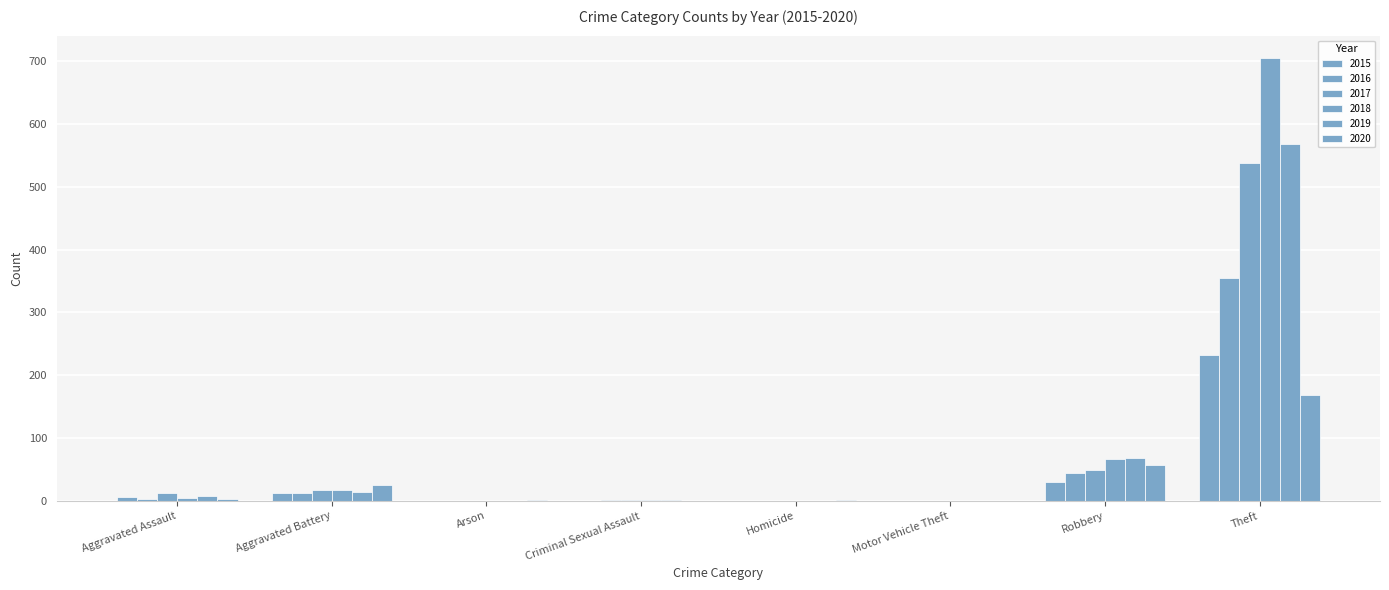

How many groups of bars are there?

8